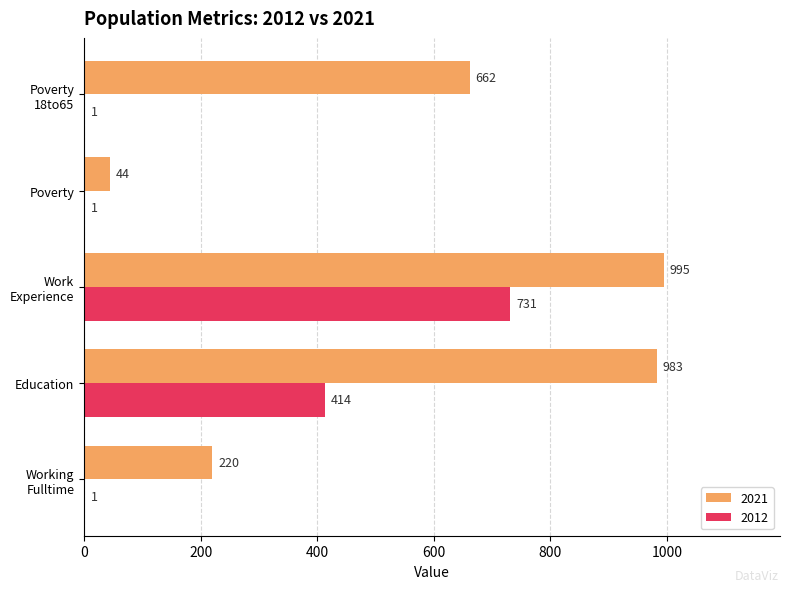

What is the sum of all 2012 values?

1148